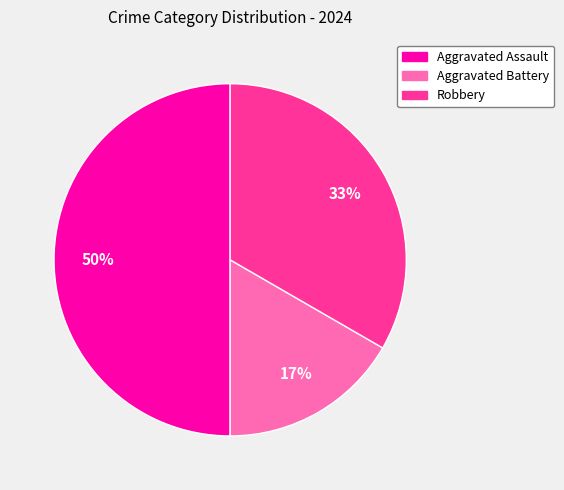

Count the number of slices in the pie.

3